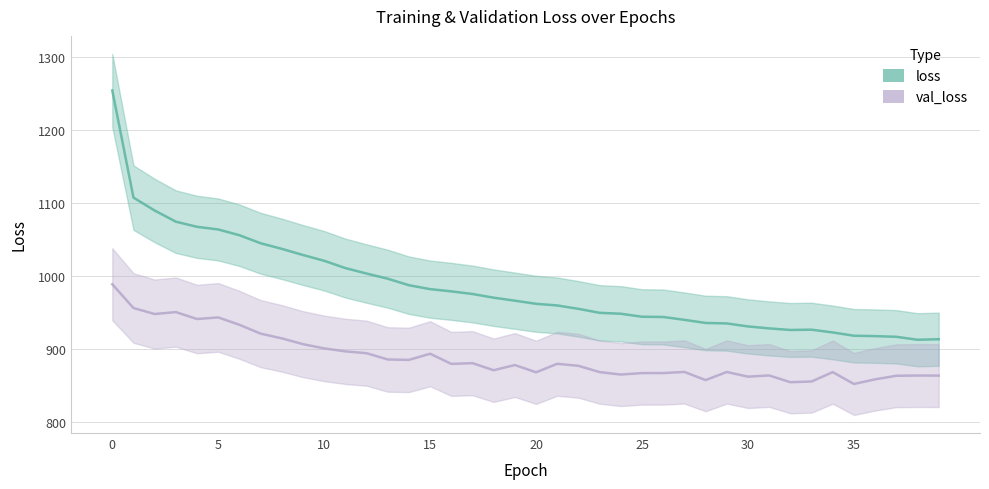

What is the minimum value for loss?

912.3